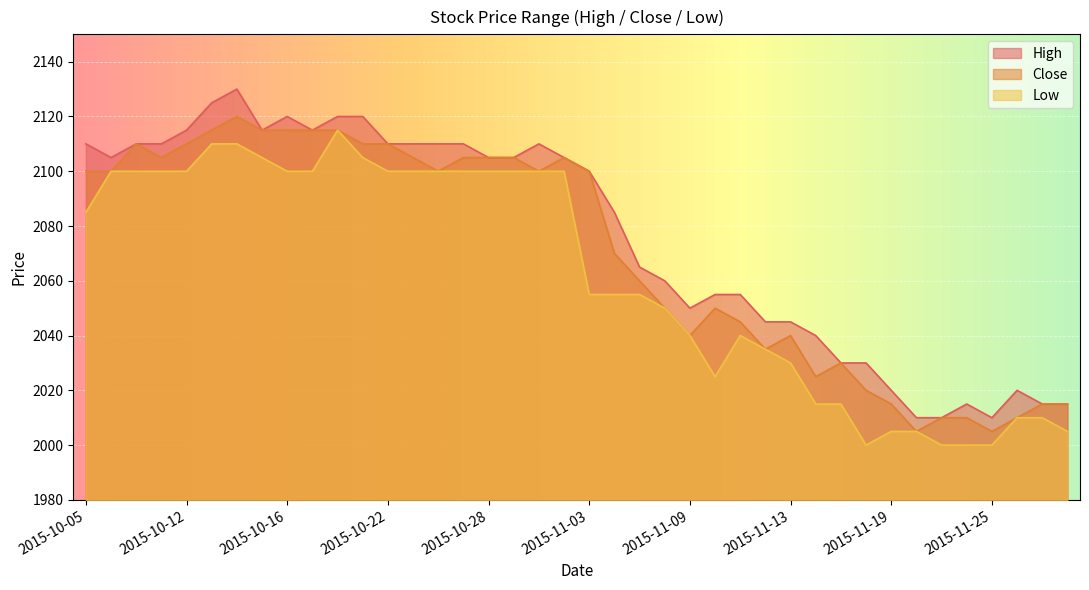

What is the label of the 38th point from the left?

2015-11-26